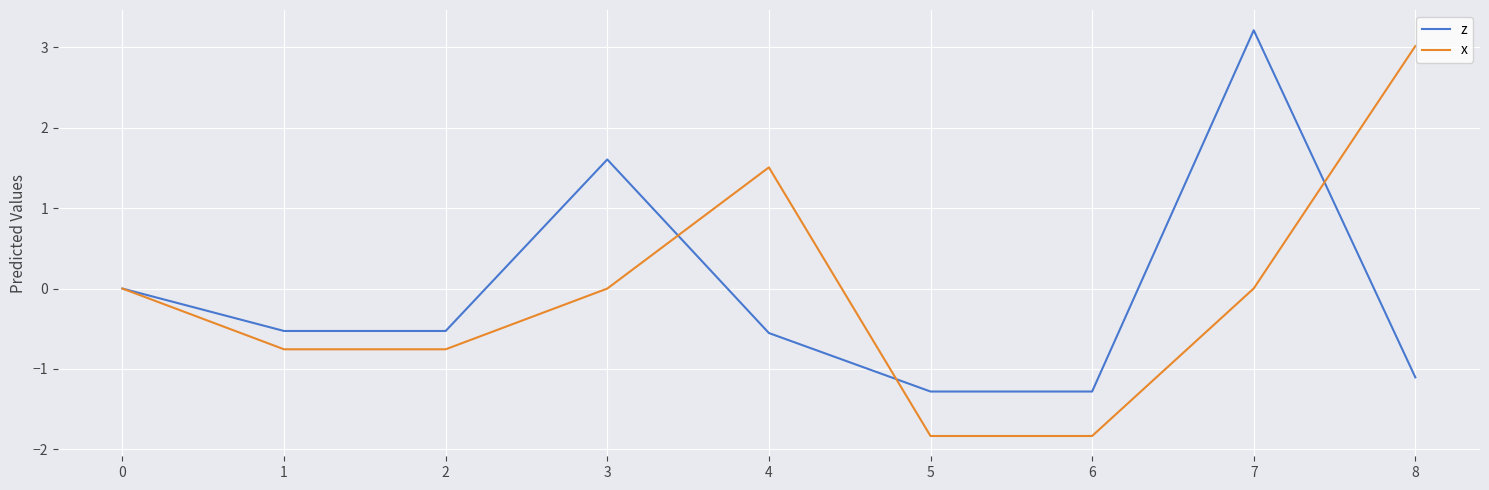

True or false: z has a value of -2.0 at 5.

False